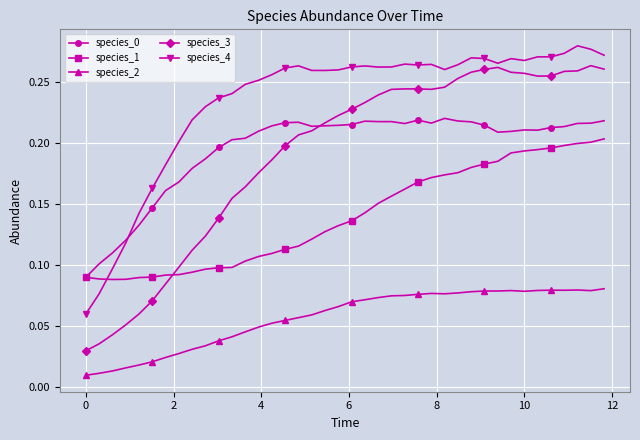

True or false: species_0 has more than 1 points higher than both neighbors.

True